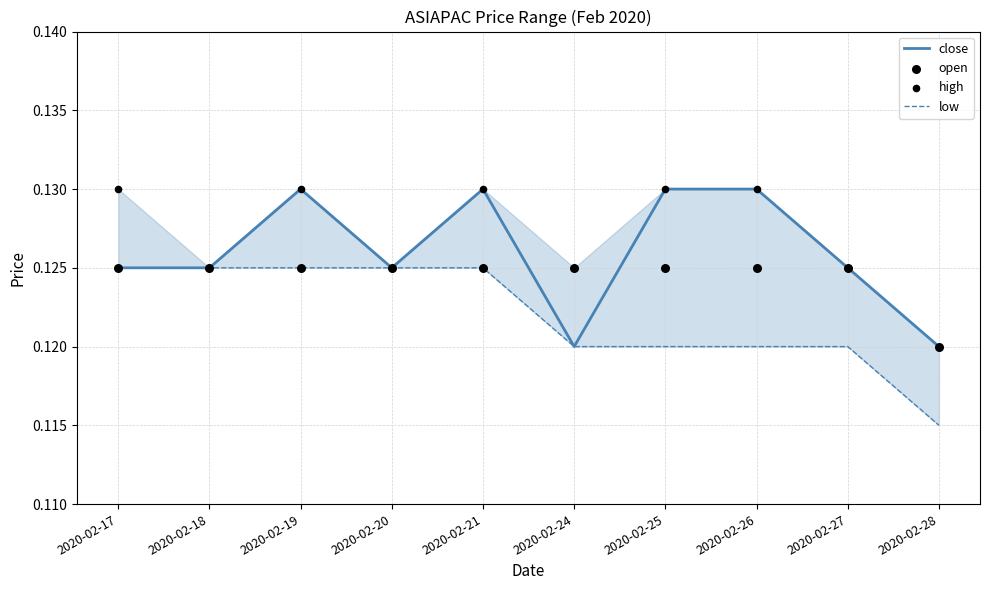

Which series reaches the maximum Y coordinate?

close